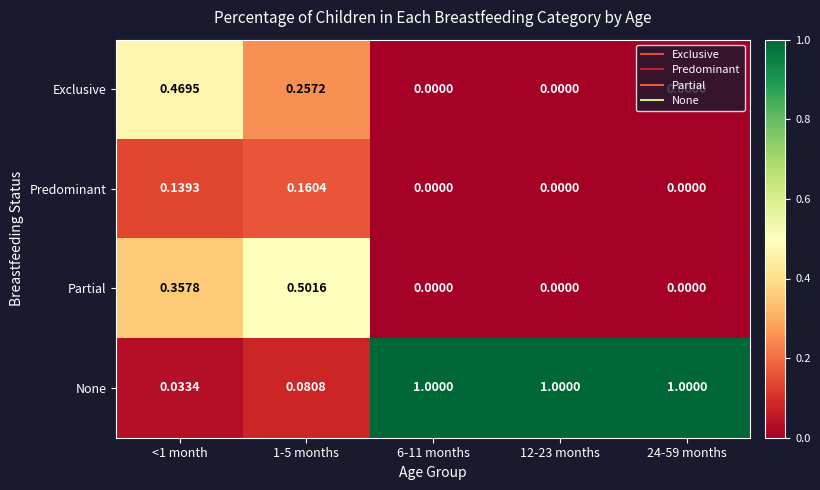

Which series has the largest total across all categories?

None